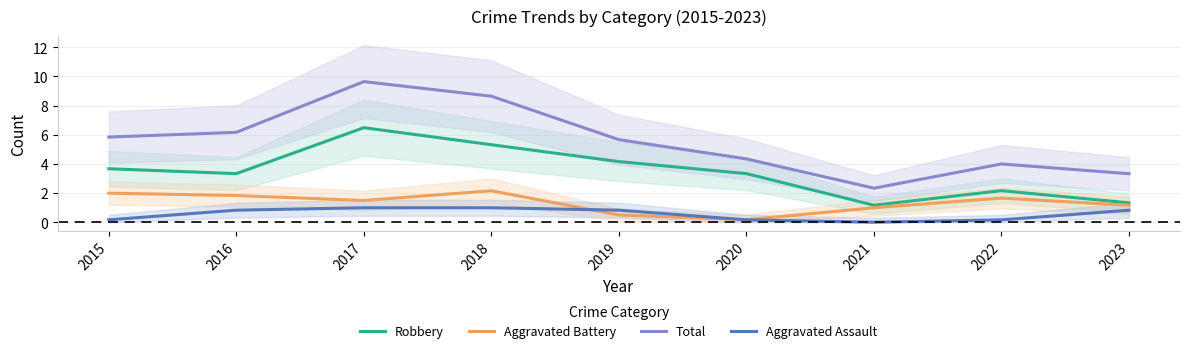

What are all the series names shown in the legend?

Robbery, Aggravated Battery, Total, Aggravated Assault